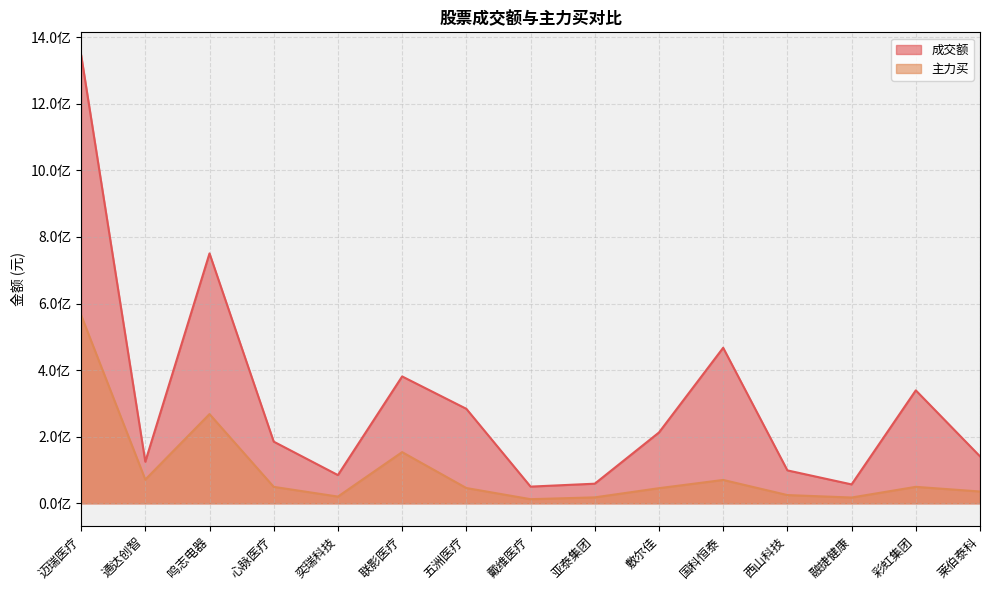

Which series has the largest range (max minus min)?

成交额